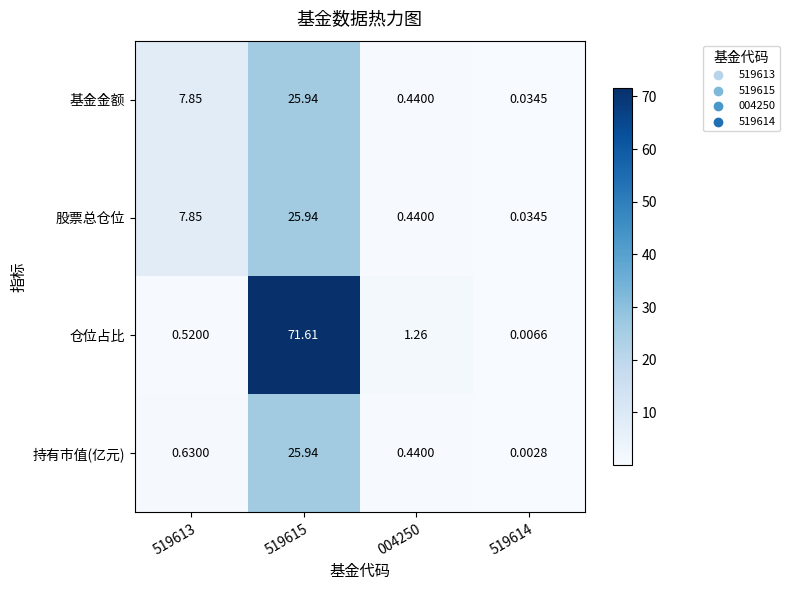

Is the value of 仓位占比 at 004250 greater than the value of 基金金额 at 519614?

Yes